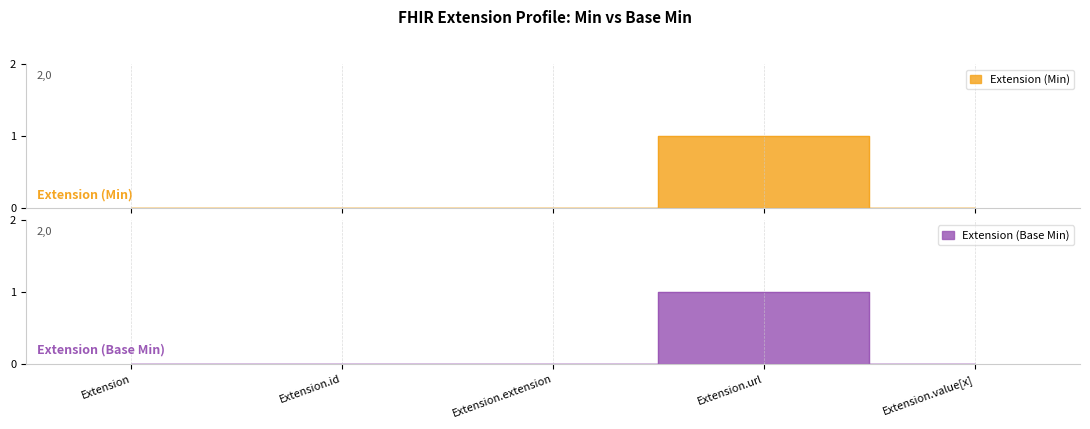

How many series are shown in this chart?

2